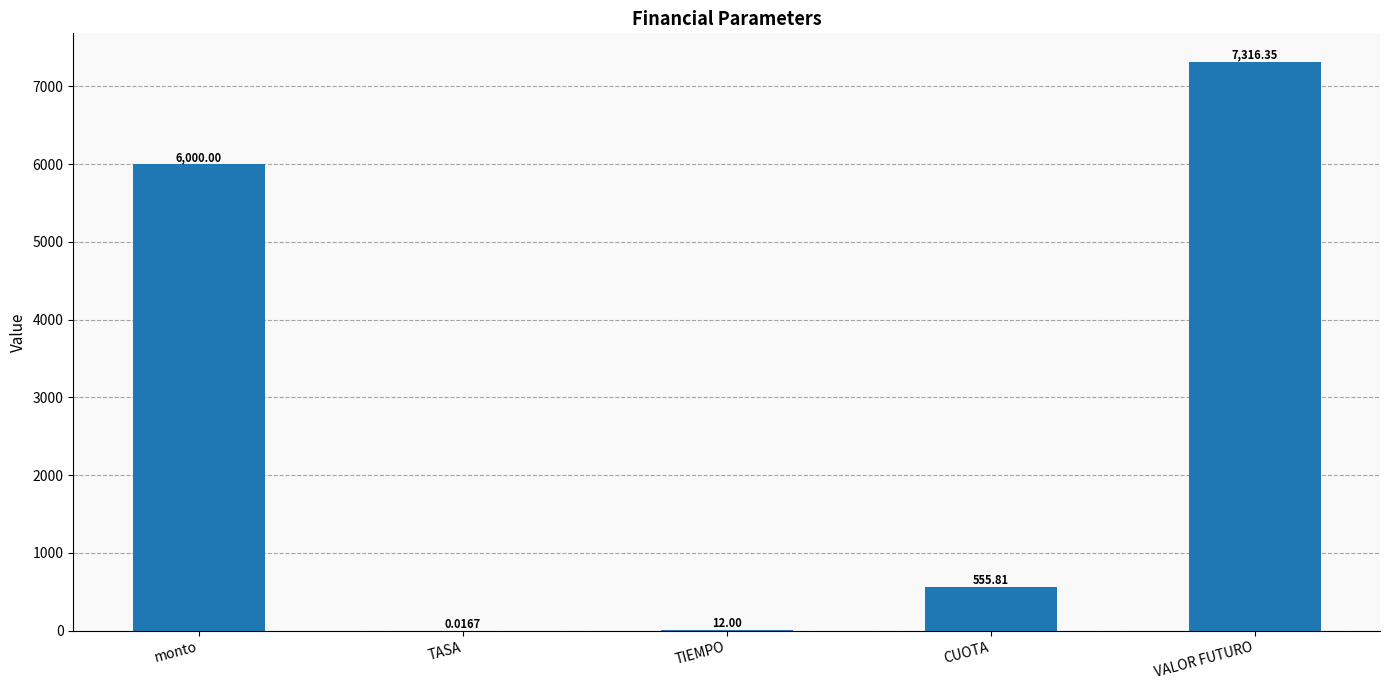

At which label is the value closest to 3658?

monto